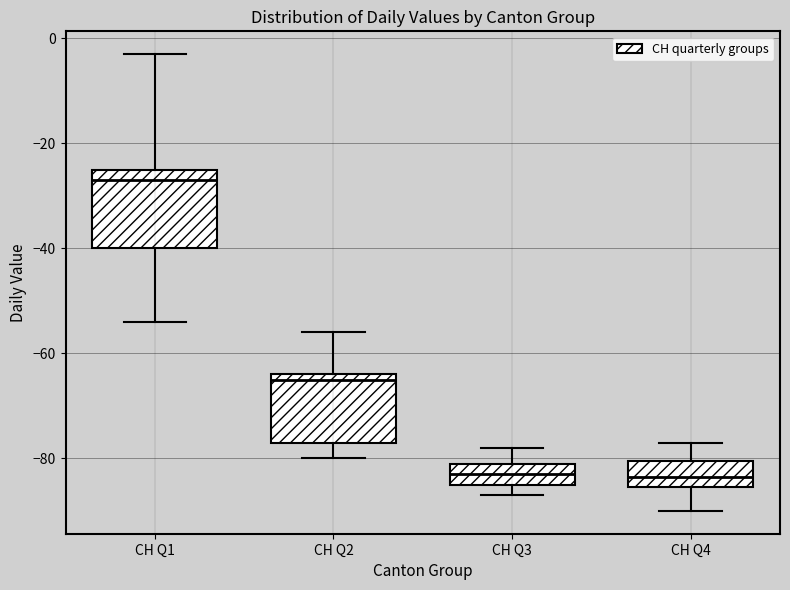

Where is the lower edge of the box for CH Q3 on the y-axis? The values are not printed on the chart, so give them approximately, as read against the axis.

-84